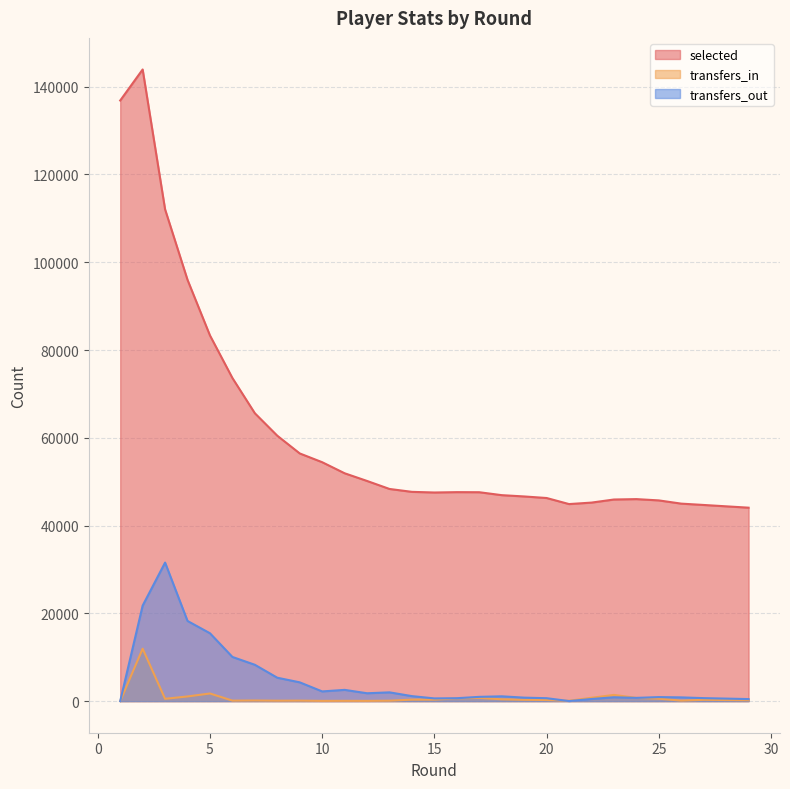

Rank the series by their maximum value, from lowest to highest.

transfers_in, transfers_out, selected